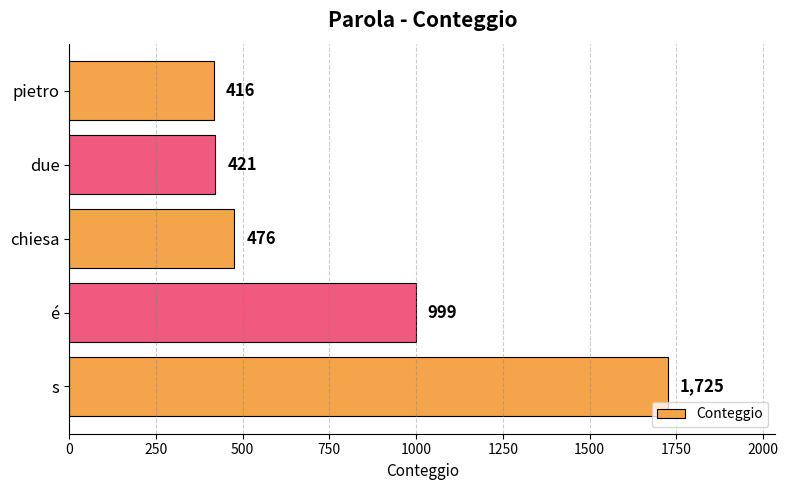

Rank the categories by value from highest to lowest.

s, é, chiesa, due, pietro